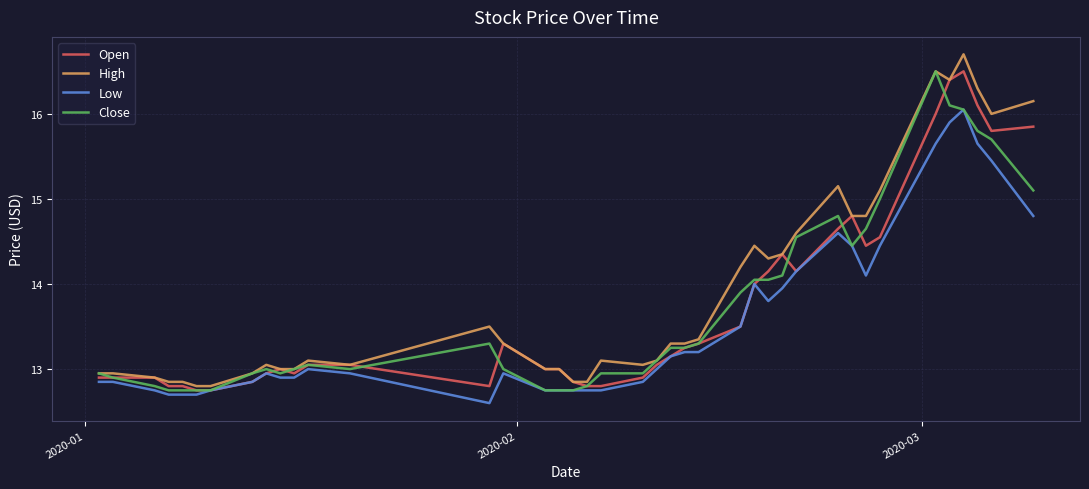

What is the greatest value displayed?

16.7